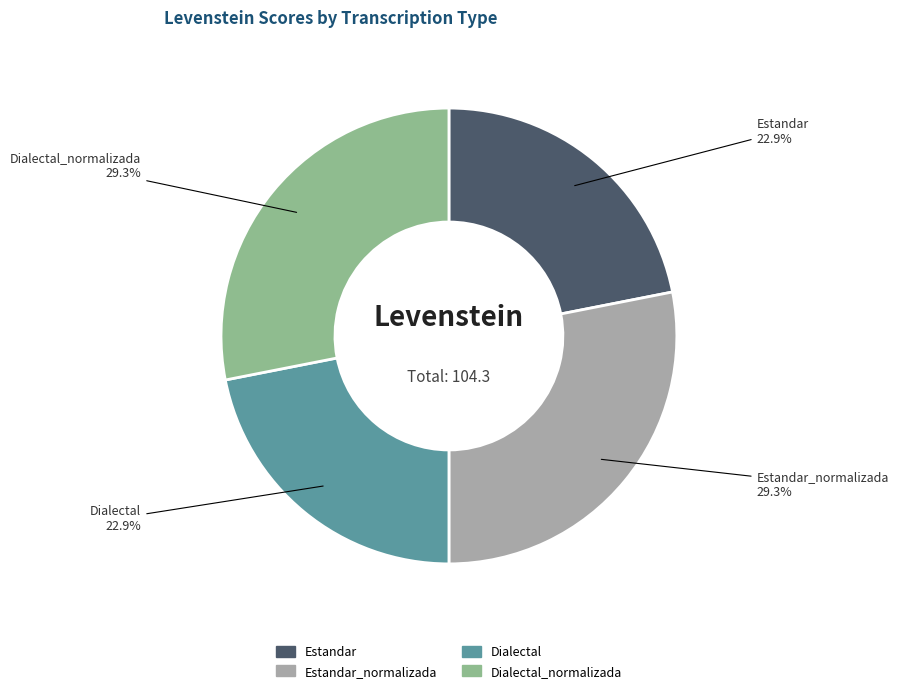

Is Dialectal the majority of the pie?

No